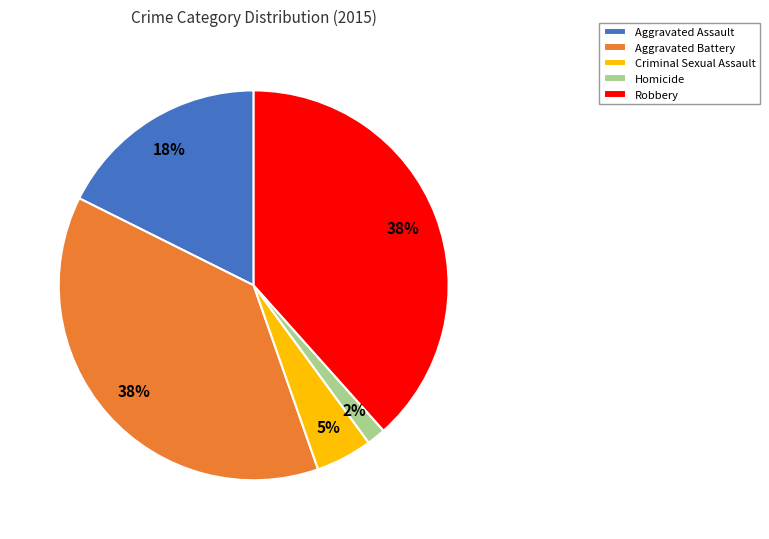

Is the sum of Homicide and Criminal Sexual Assault greater than half?

No